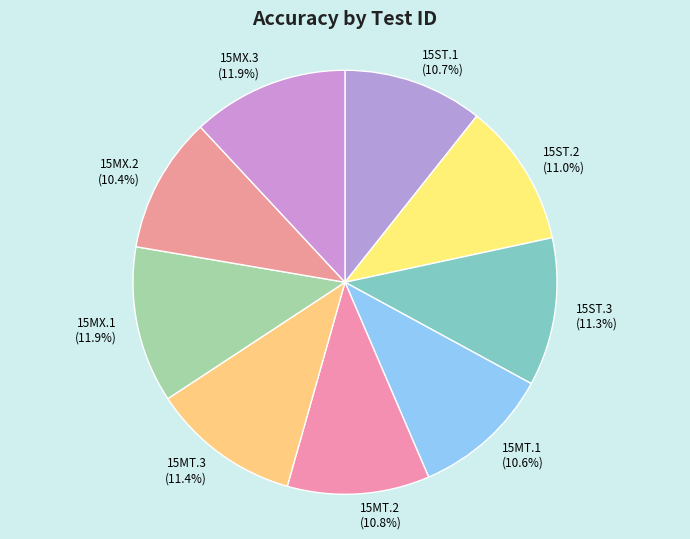

Count the number of slices in the pie.

9